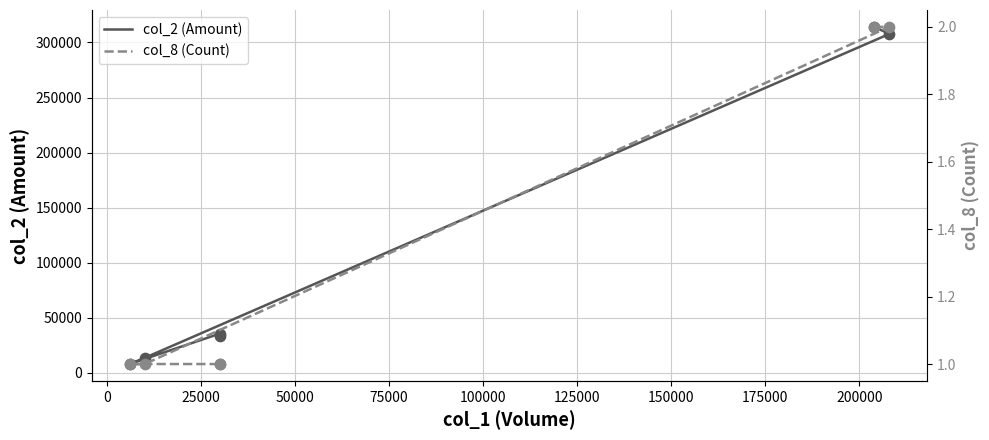

What are all the series names shown in the legend?

col_2 (Amount), col_8 (Count)